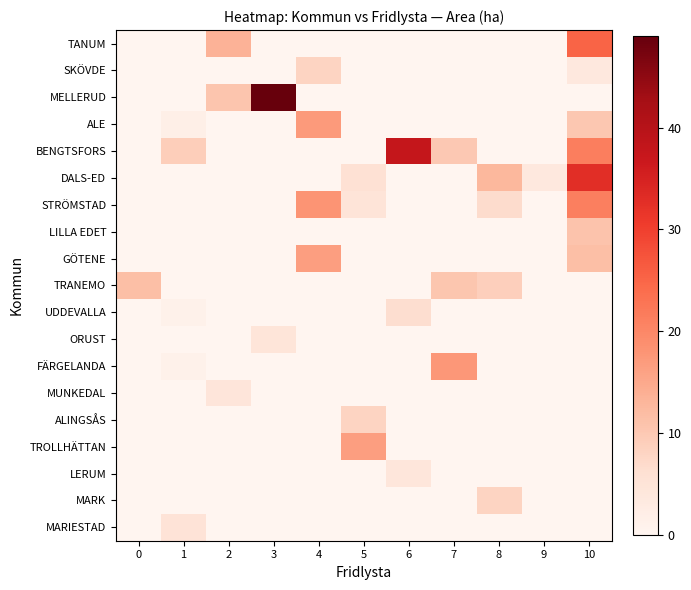

Between 4 and 2, which is larger?

2